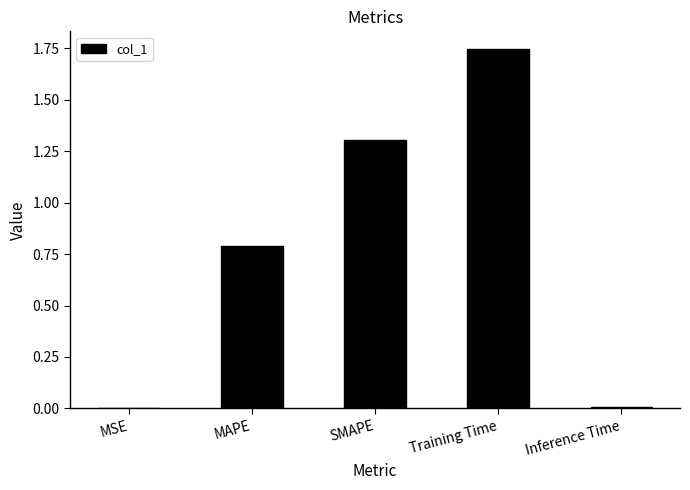

At which category does the chart reach its peak across all series?

Training Time